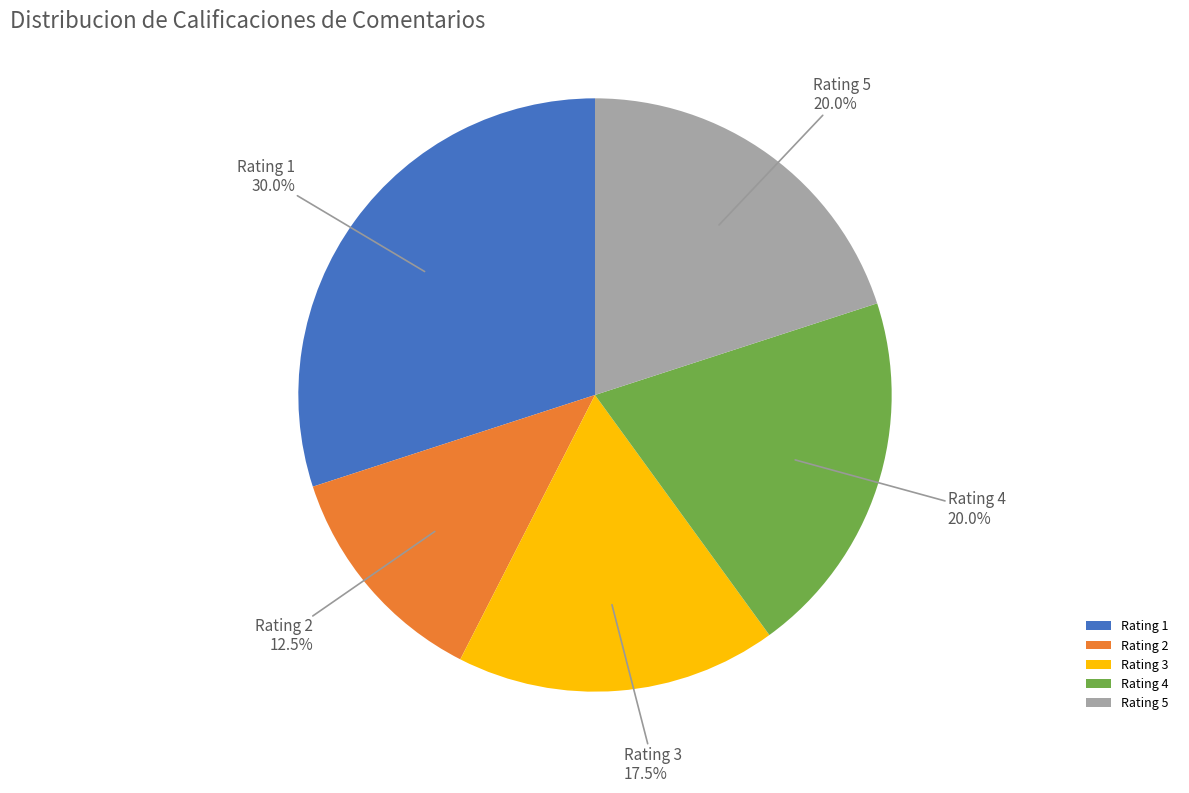

To the nearest percent, what is the average slice percentage?

20%